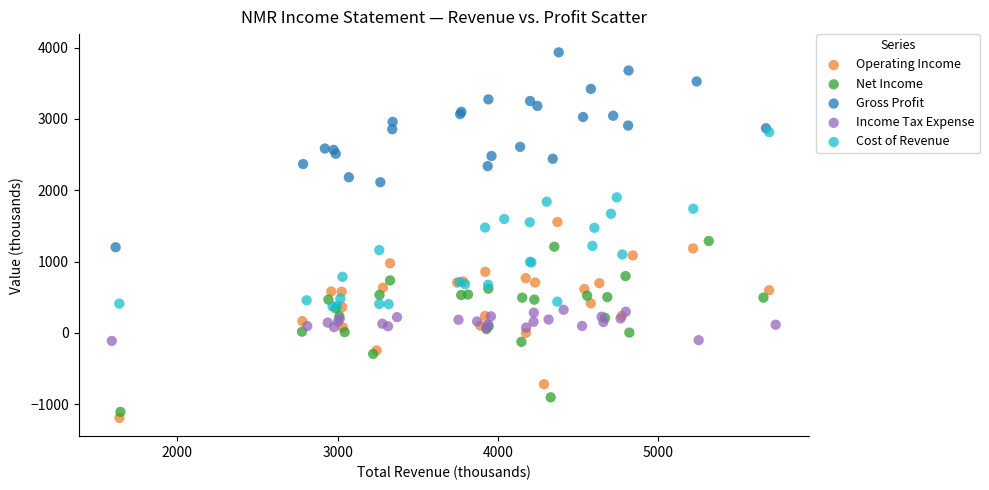

Which series has the widest spread of Y values?

Operating Income